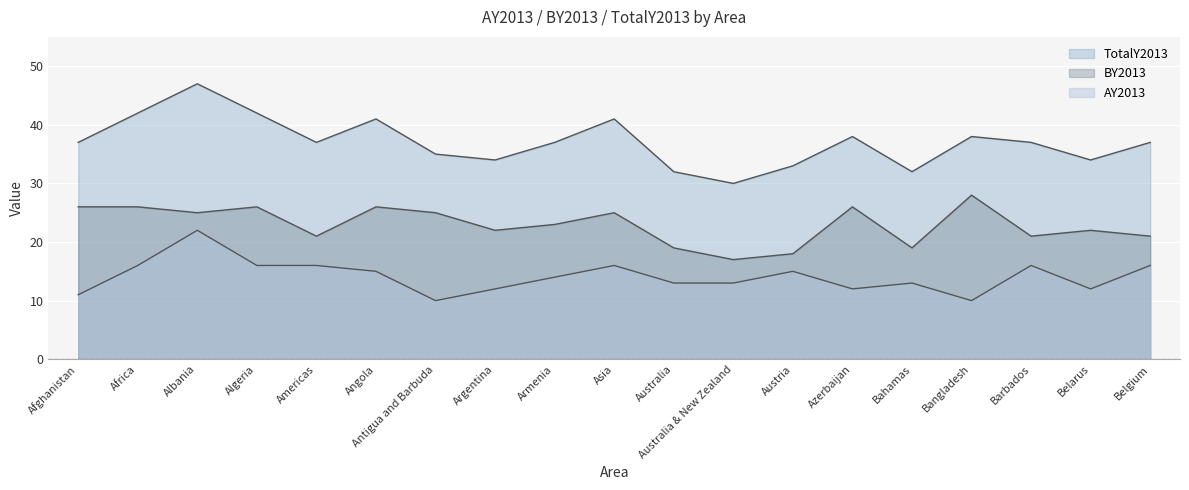

What is the average value of the AY2013 series?

14